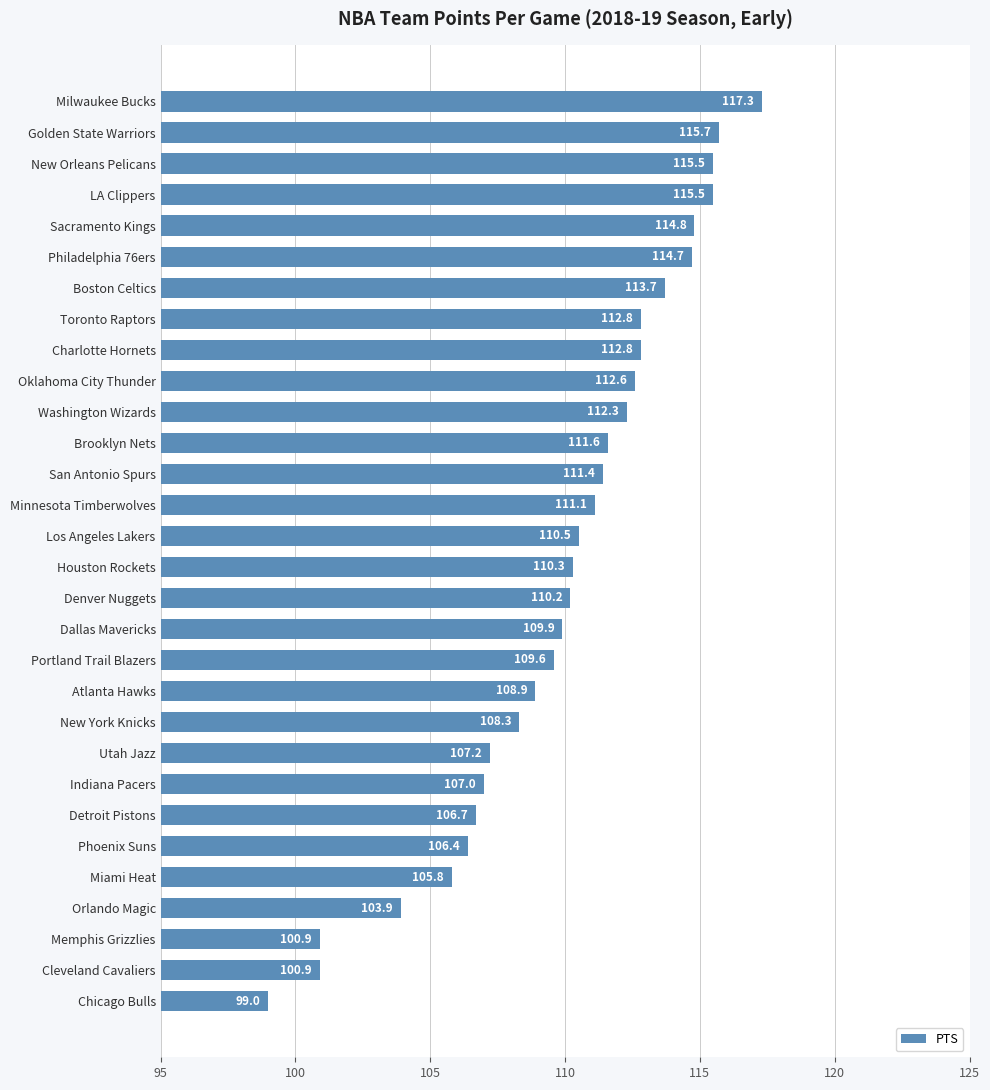

True or false: the data shows 38.9 at Atlanta Hawks.

False